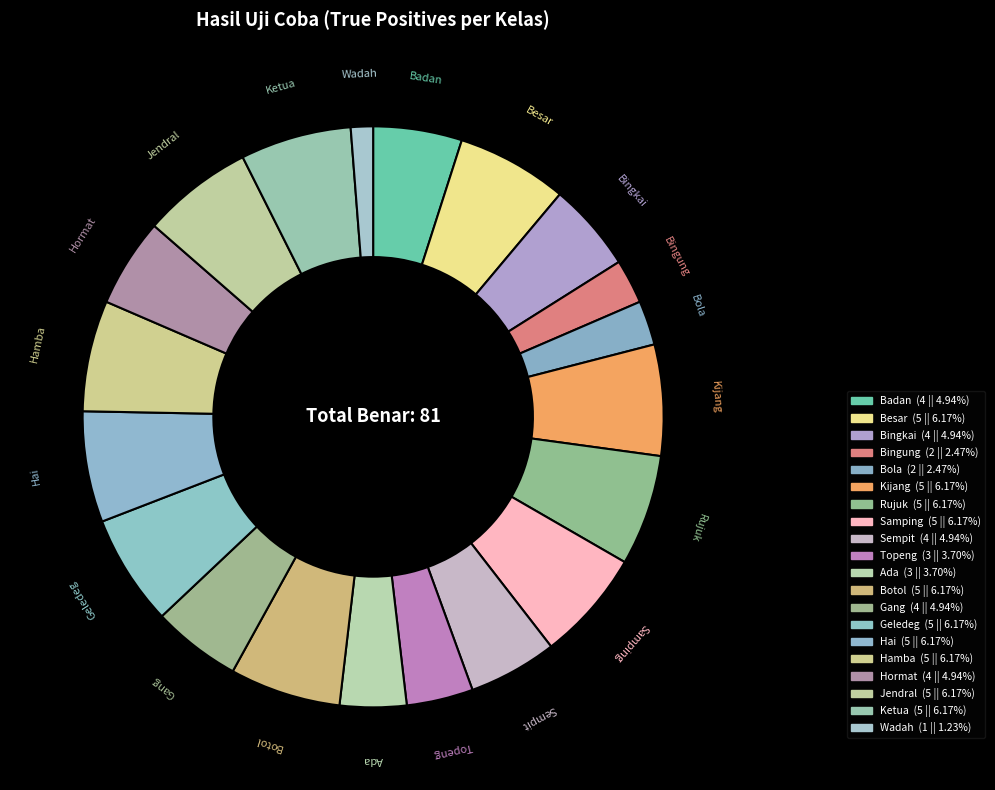

How many slices are in this pie chart?

20